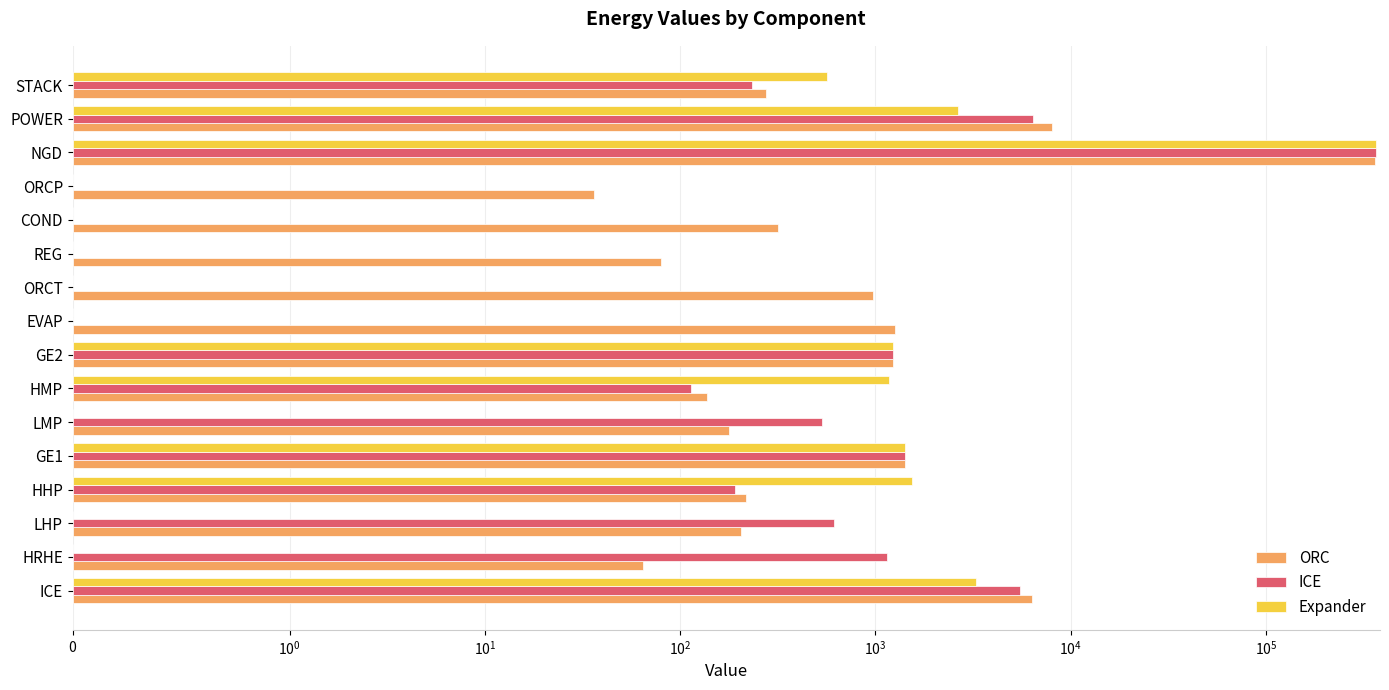

Rank the series by their average value, from highest to lowest.

ORC, ICE, Expander